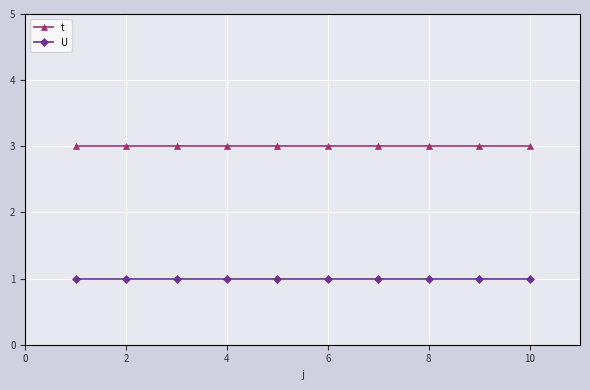

True or false: t and U cross at least once.

False